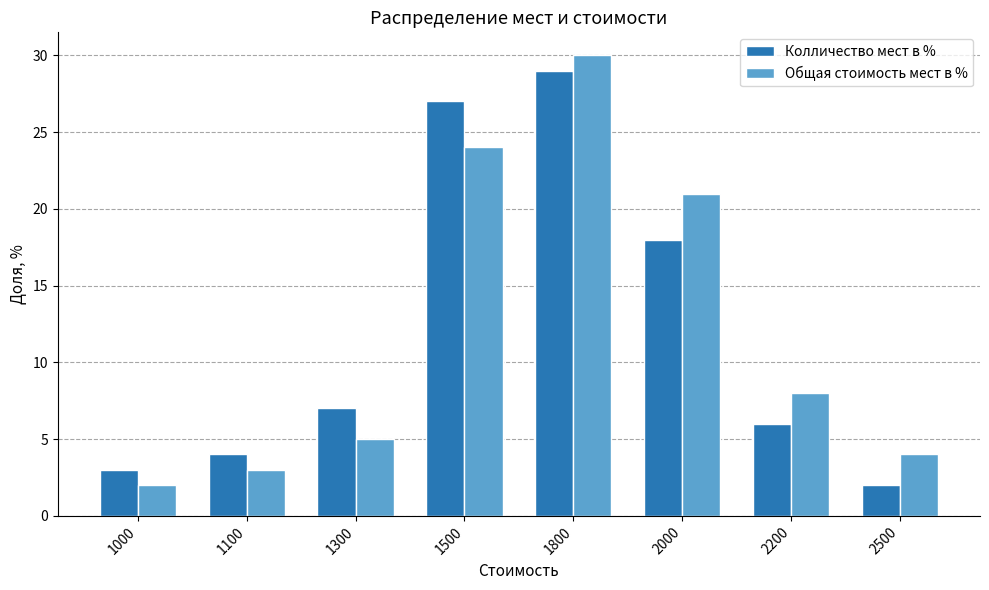

At how many categories does at least one series exceed 28?

1